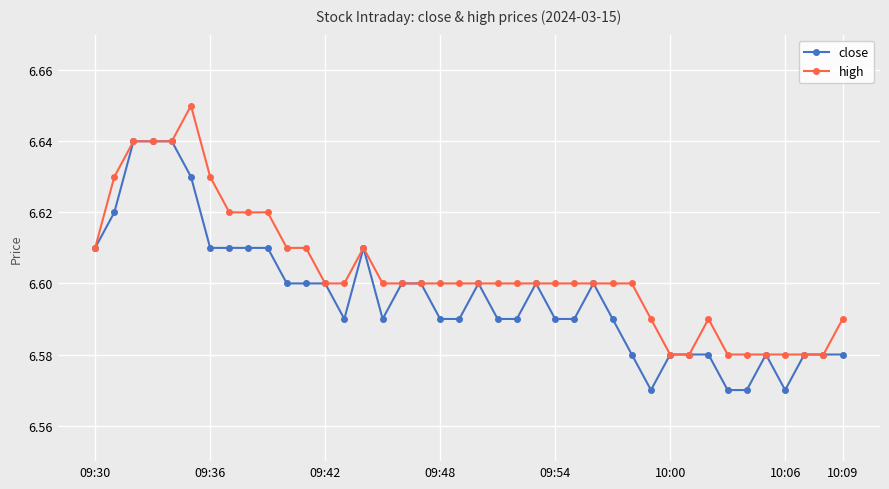

List the series in order of their overall mean, lowest first.

close, high